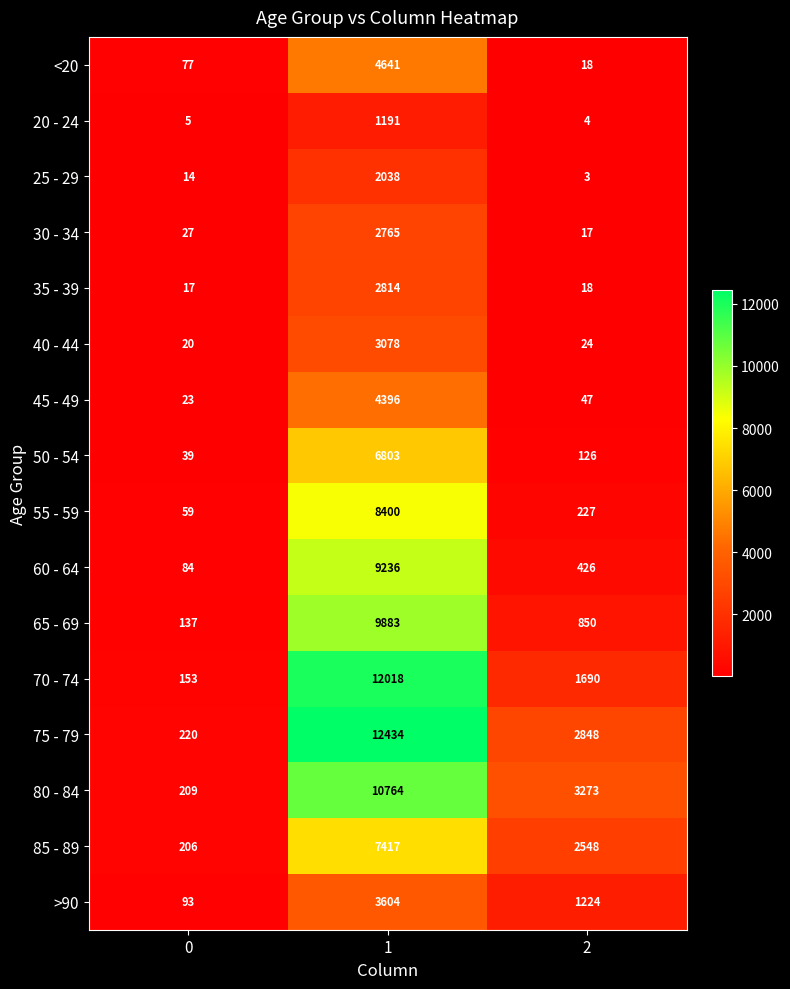

Rank the series at 1 from lowest to highest value.

20 - 24, 25 - 29, 30 - 34, 35 - 39, 40 - 44, >90, 45 - 49, <20, 50 - 54, 85 - 89, 55 - 59, 60 - 64, 65 - 69, 80 - 84, 70 - 74, 75 - 79